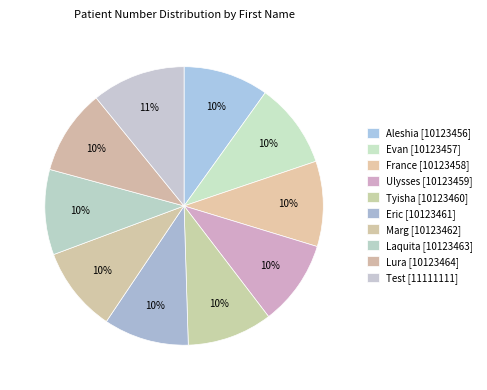

How many slices are in this pie chart?

10